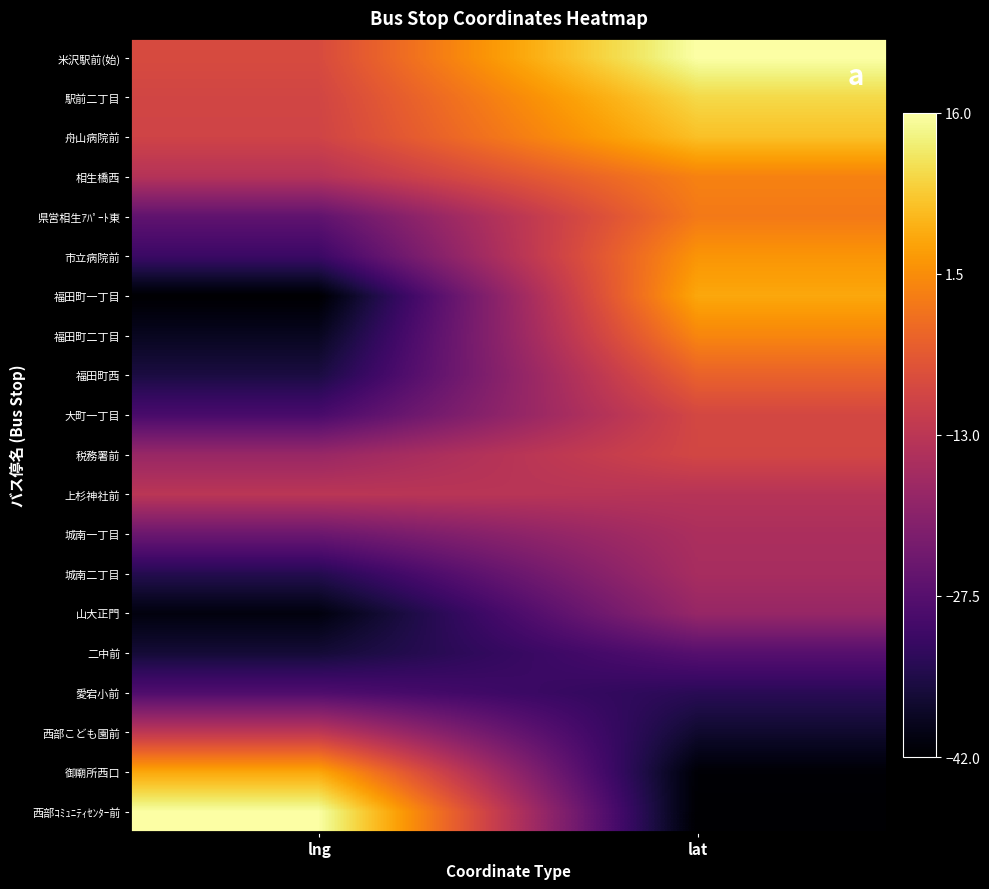

Rank the series by their maximum value, from highest to lowest.

米沢駅前(始), 西部ｺﾐｭﾆﾃｨｾﾝﾀｰ前, 駅前二丁目, 舟山病院前, 御廟所西口, 福田町一丁目, 市立病院前, 福田町二丁目, 相生橋西, 県営相生ｱﾊﾟｰﾄ東, 福田町西, 大町一丁目, 税務署前, 西部こども園前, 上杉神社前, 城南一丁目, 城南二丁目, 山大正門, 二中前, 愛宕小前